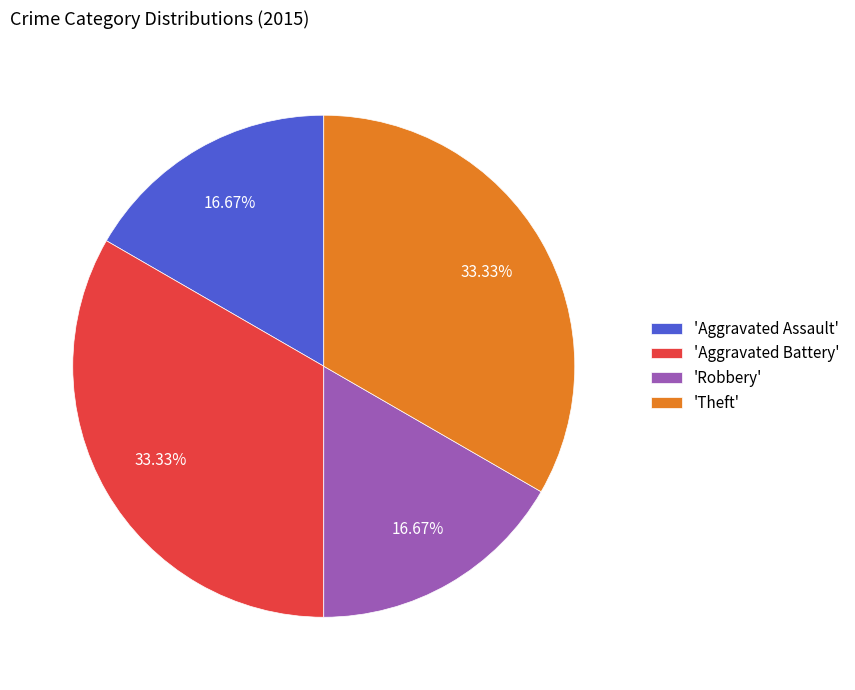

Is there any slice that represents more than half of the pie?

No